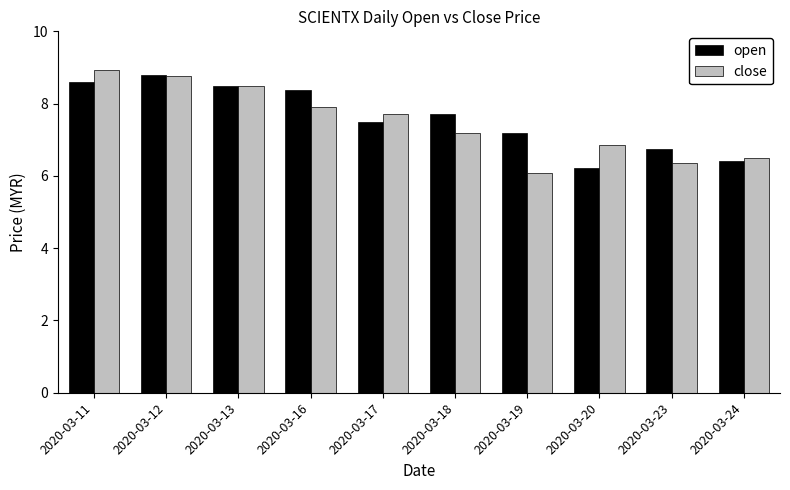

Read the close value at 2020-03-18.

7.2